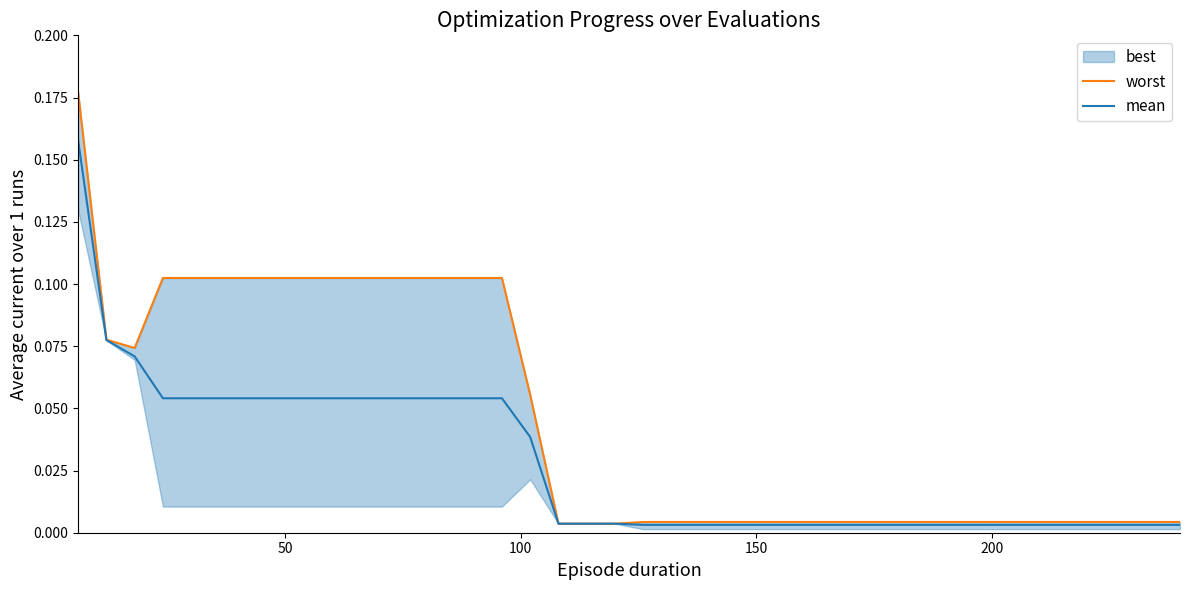

How many lines are shown in the chart?

2